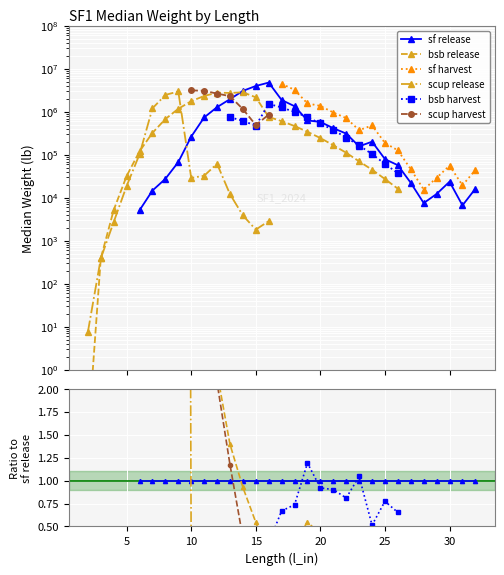

How many distinct data groups are displayed?

6